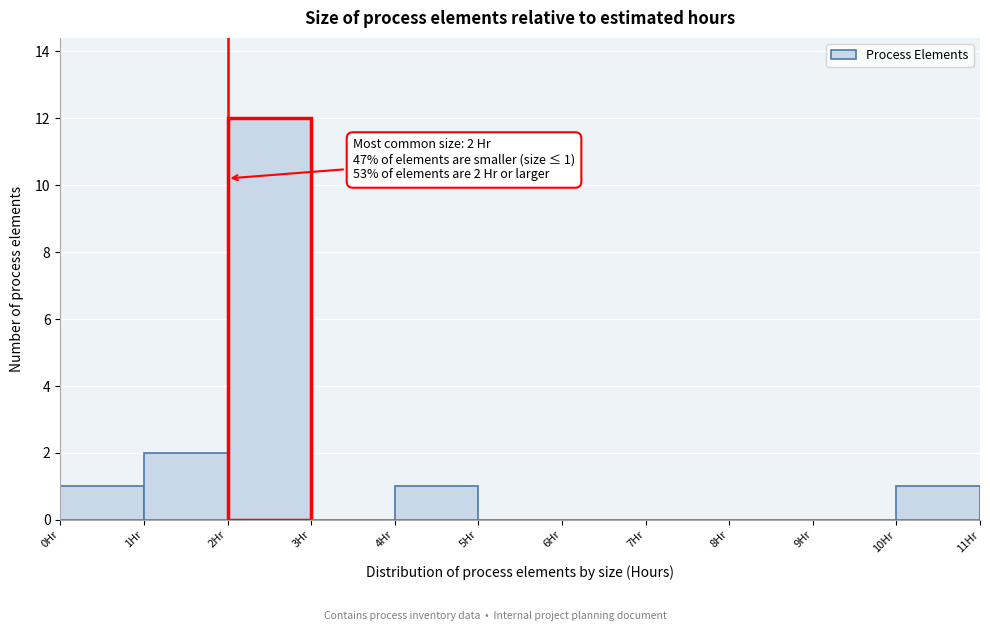

Over which range of the x-axis is the bar tallest?

2 to 3